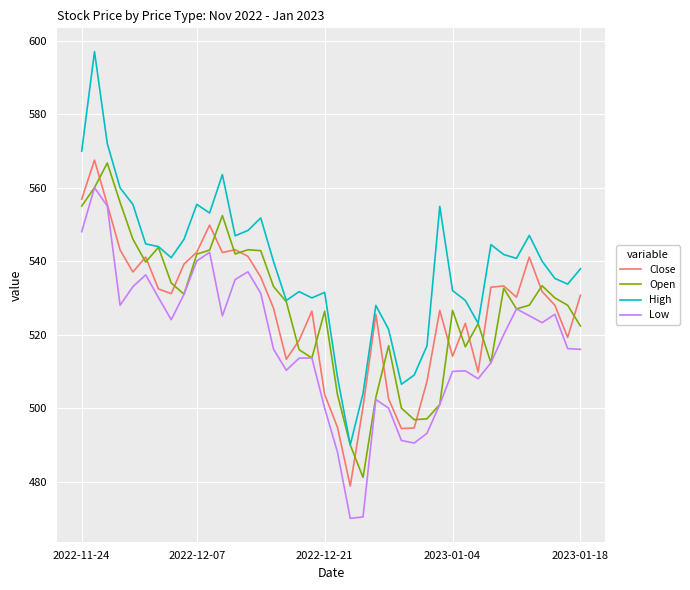

What is the difference between the second highest and minimum values in the Low series?

85.0